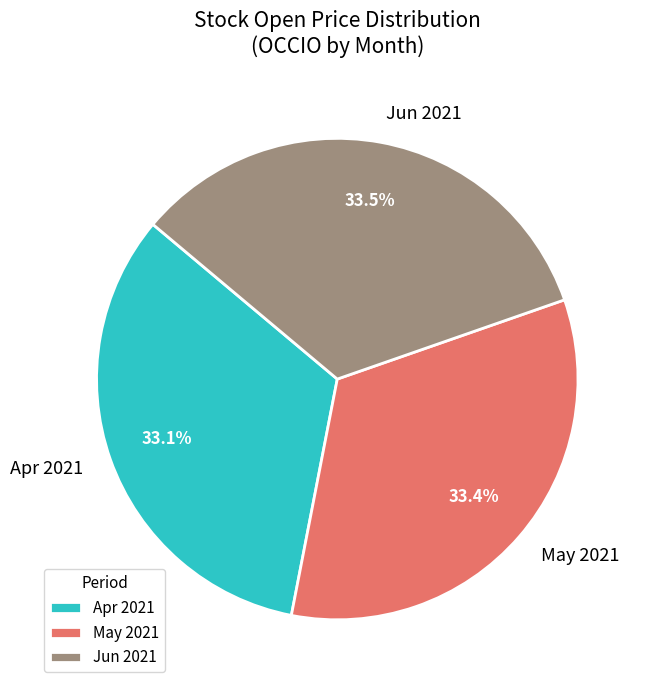

What percentage is NOT represented by Jun 2021?

66.5%